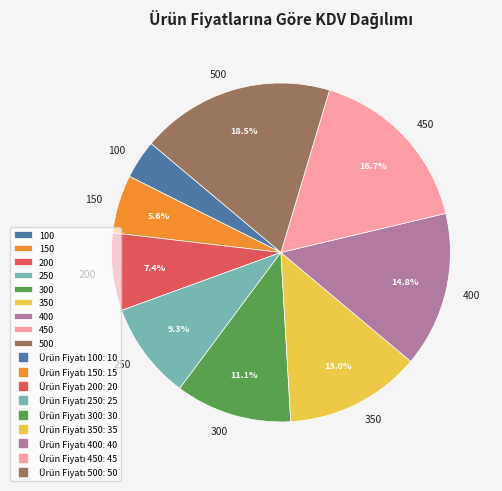

To the nearest percent, what is the average slice percentage?

11%